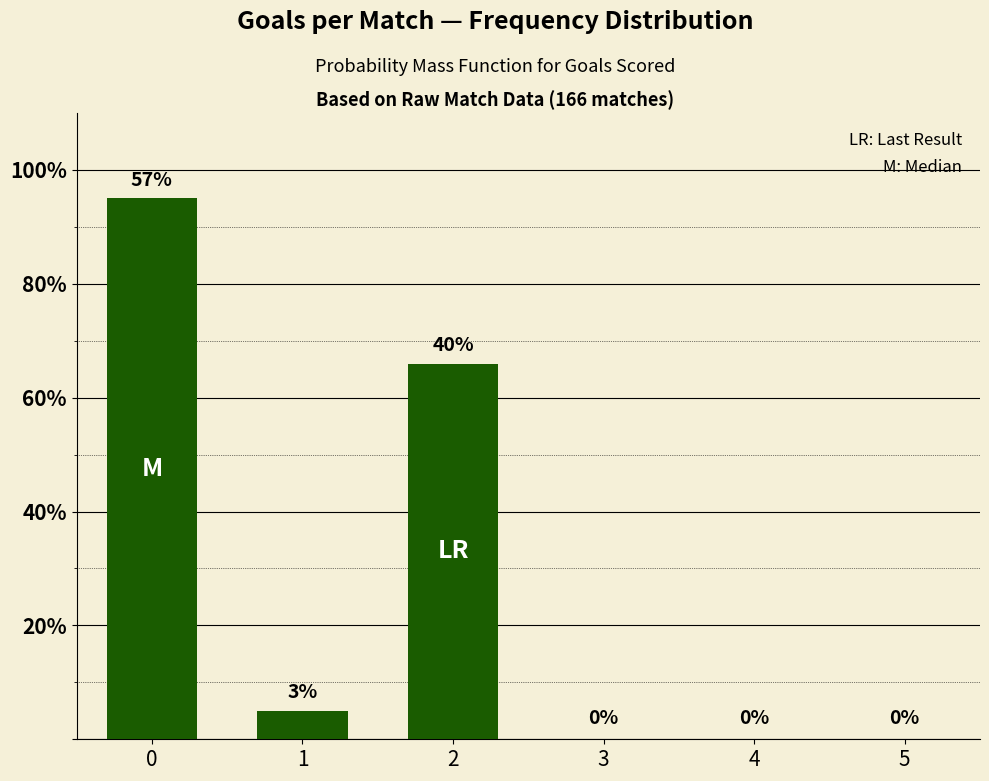

What is the greatest value displayed?

95